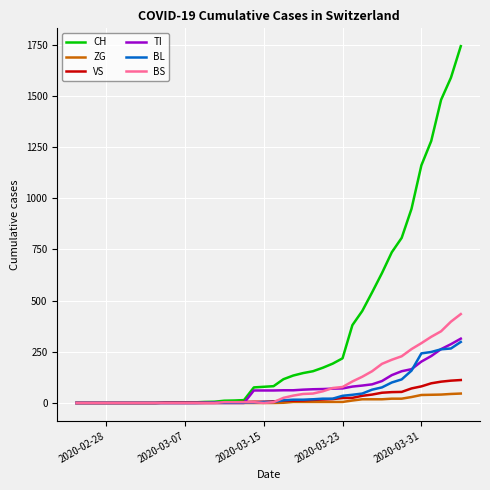

Which series has the largest range (max minus min)?

CH